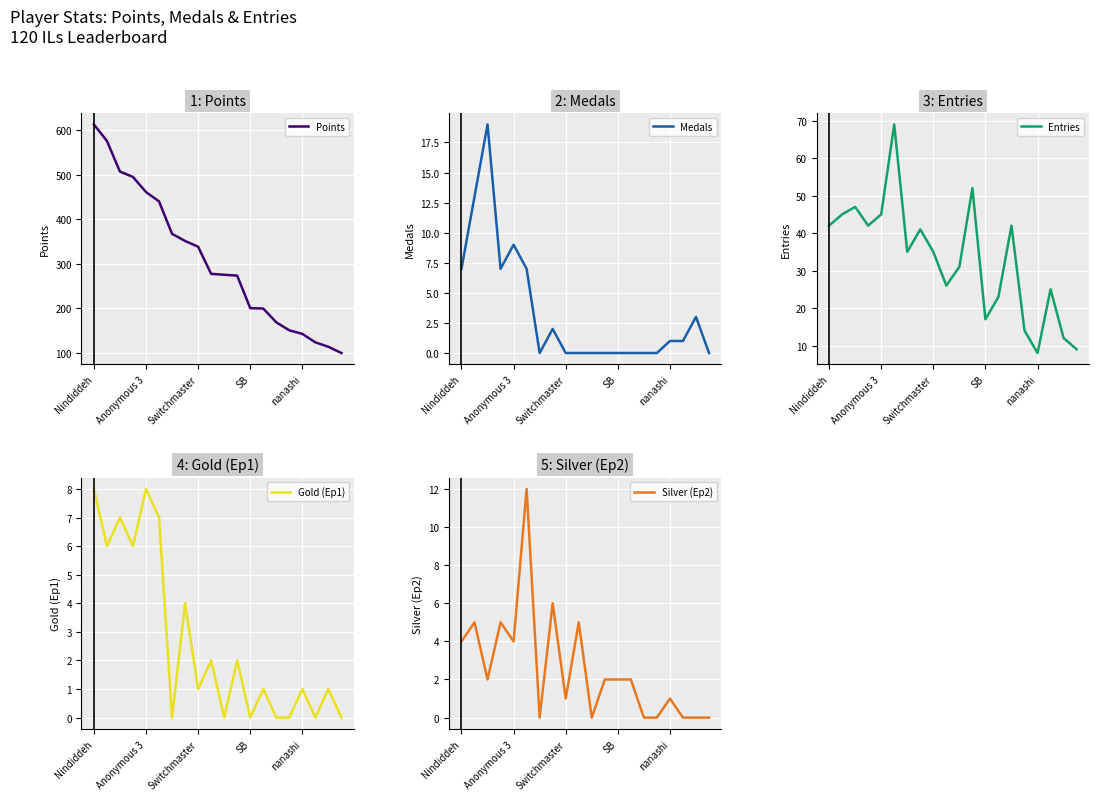

Rank the series by their maximum value, from lowest to highest.

Gold (Ep1), Silver (Ep2), Medals, Entries, Points